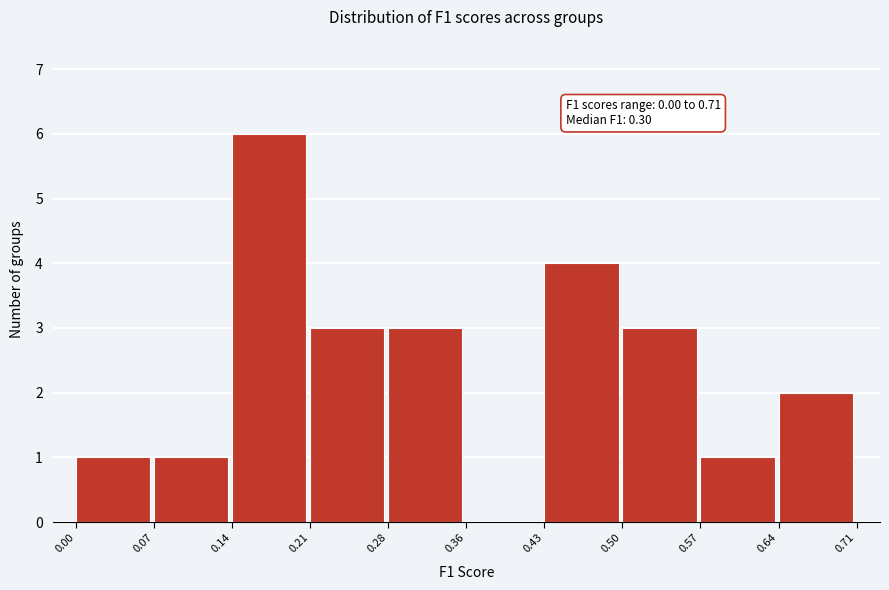

Over which range of the x-axis is the bar tallest?

0.14 to 0.21